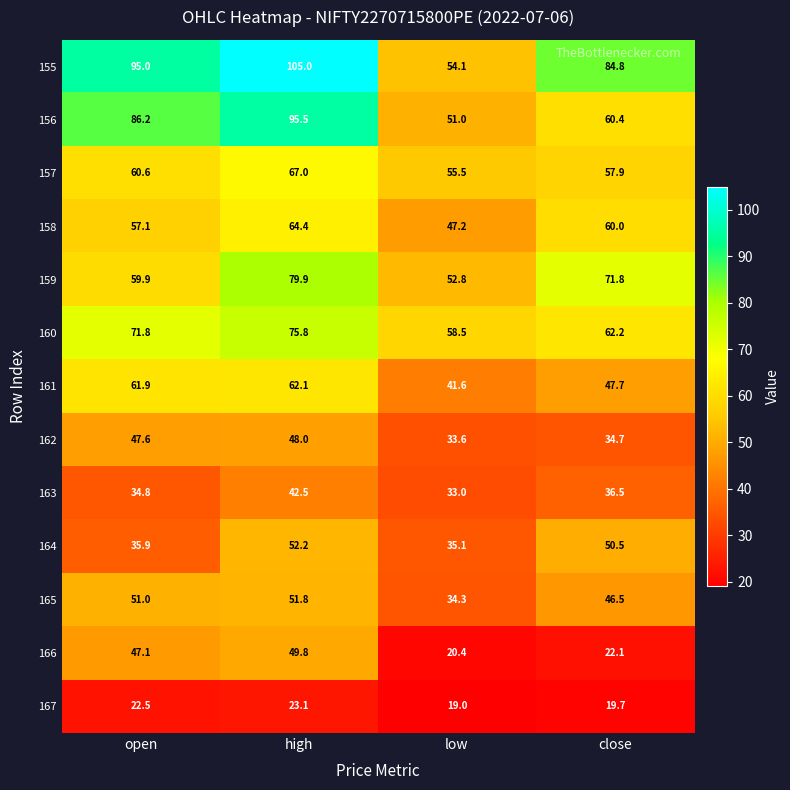

At which category is the sum across all series the highest?

high